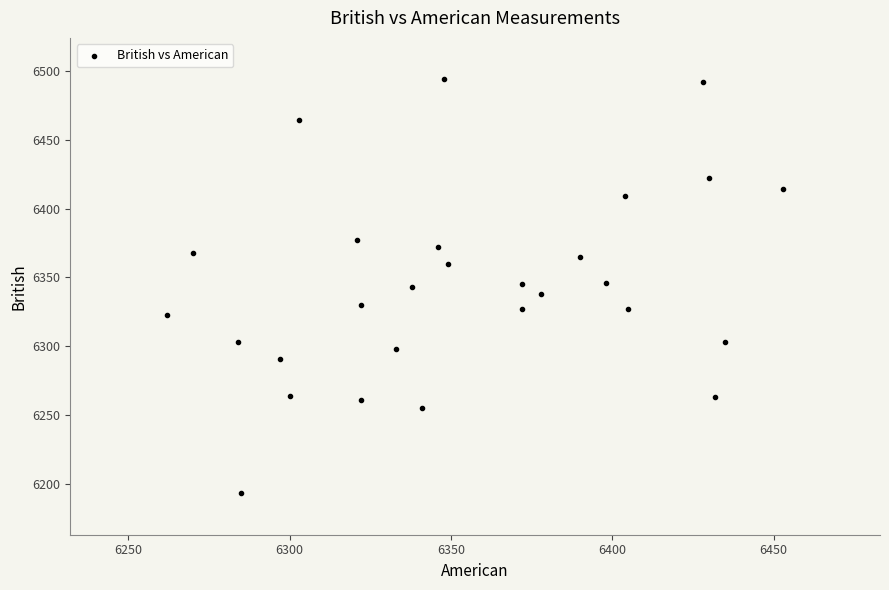

What is the range of X values (max minus min)?

191